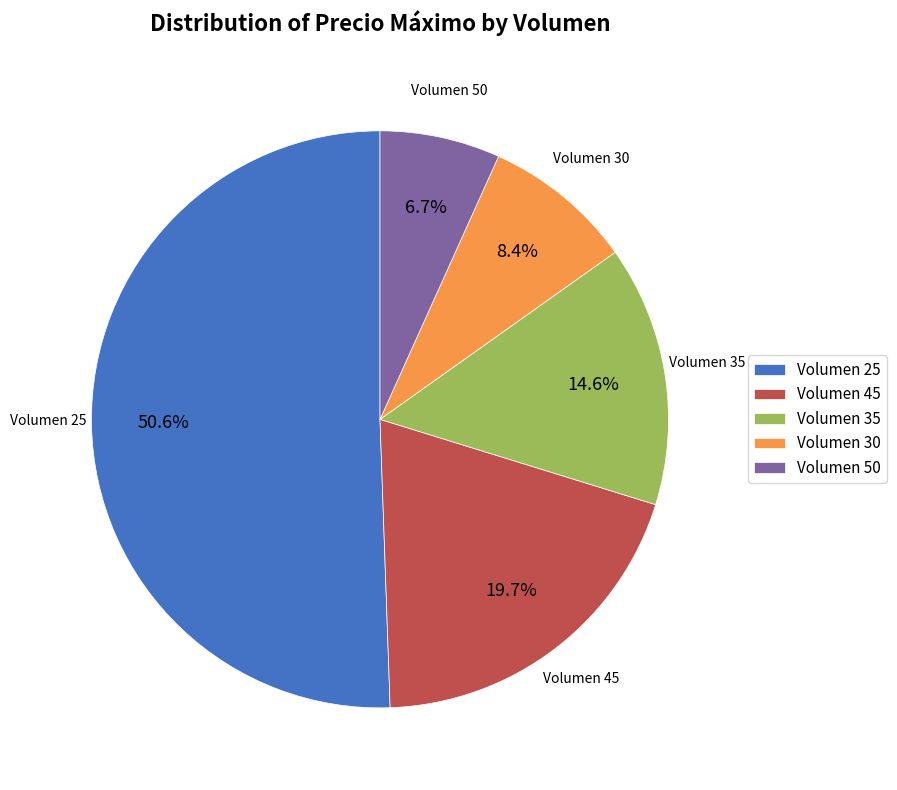

Is there a majority slice in this chart?

Yes